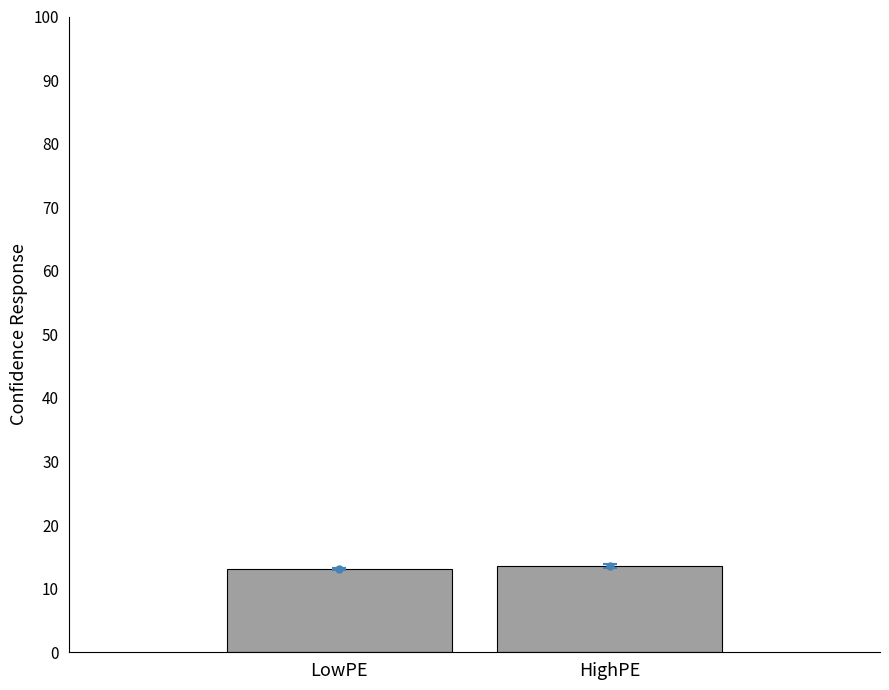

How many values are between 13 and 14?

2